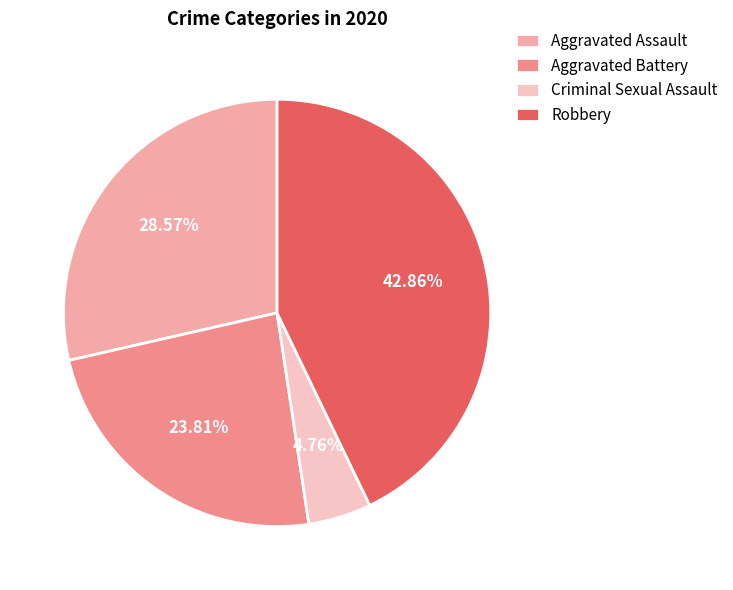

Does any single category account for the majority?

No